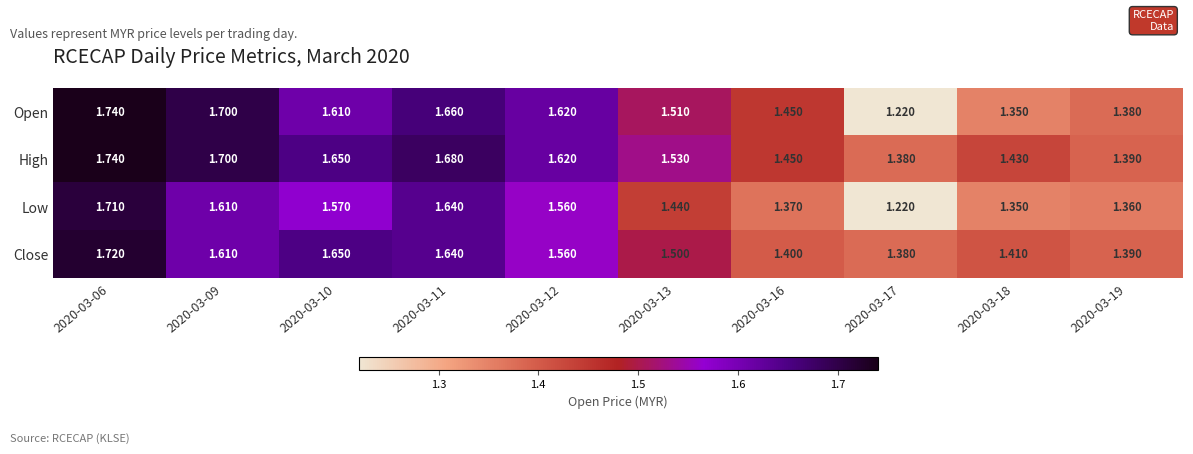

Which series has the largest range (max minus min)?

Open